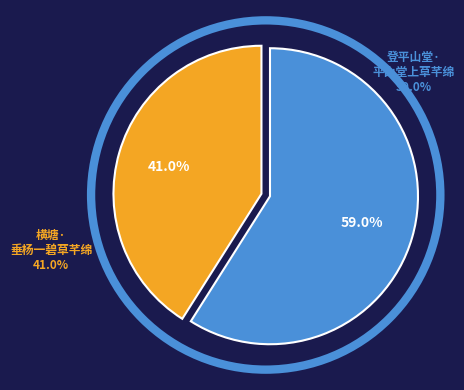

Is the sum of 登平山堂·平山堂上草芊绵 and 横塘·垂杨一碧草芊绵 greater than half?

Yes